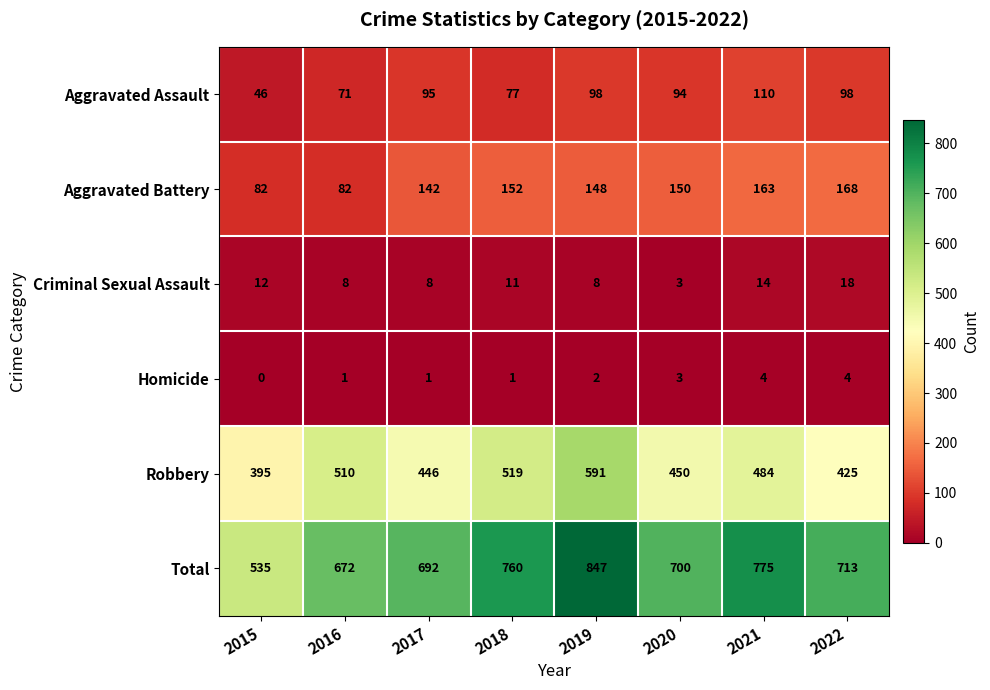

What is the sum of all Aggravated Battery values?

1087